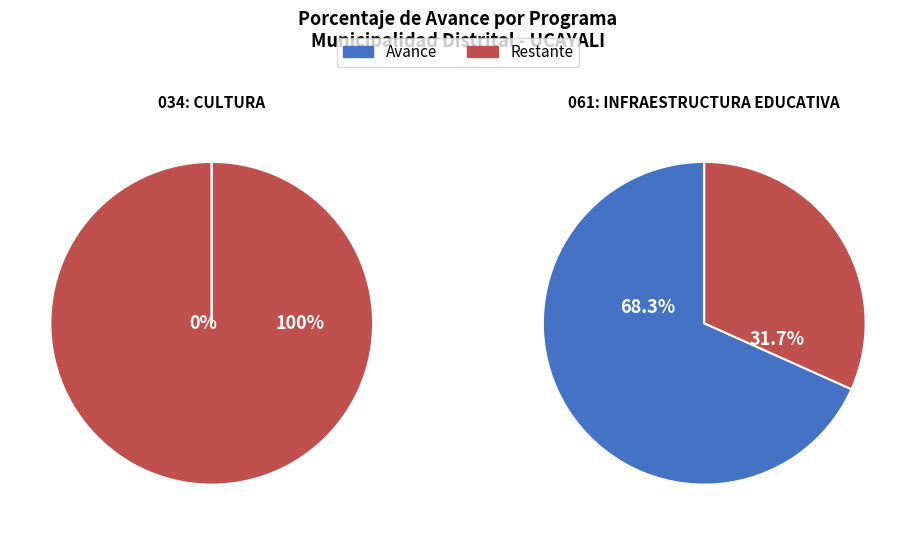

Count the number of slices in the pie.

2